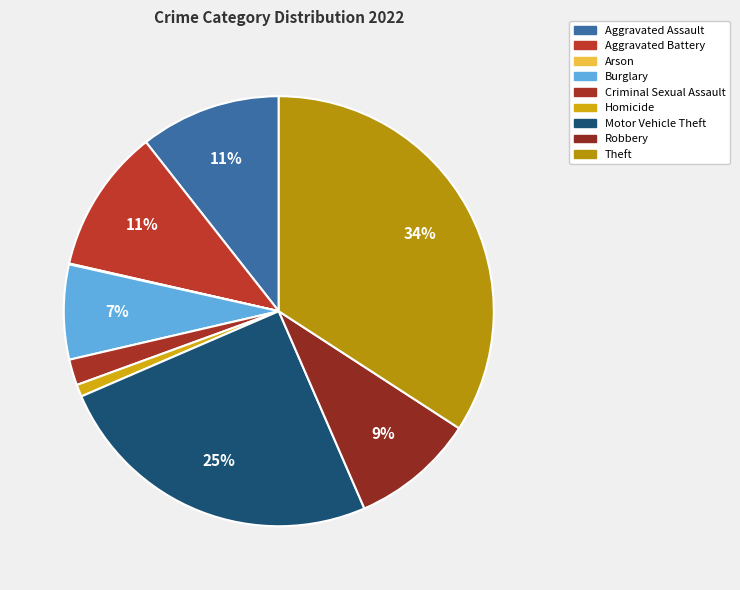

Which has a higher value, Aggravated Battery or Motor Vehicle Theft?

Motor Vehicle Theft